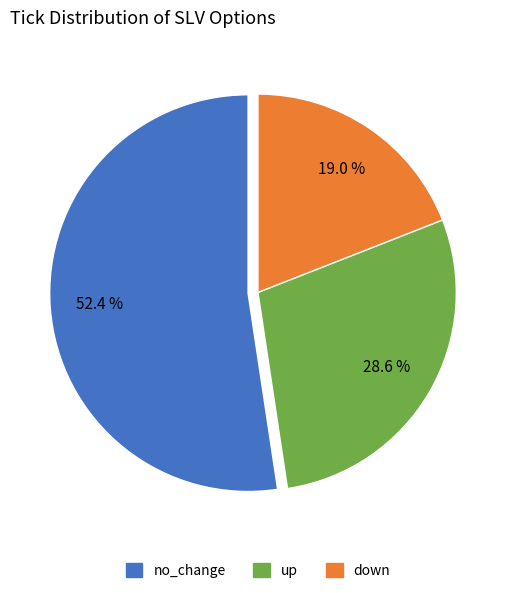

Does no_change account for over 50% of the chart?

Yes